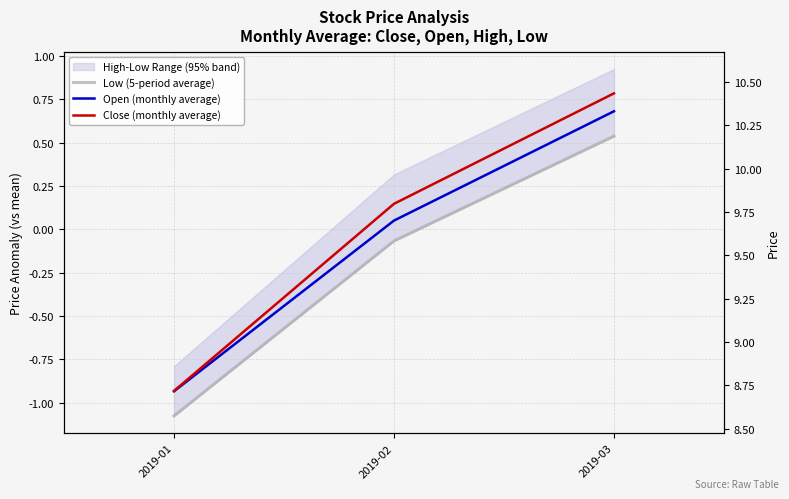

At which label does Open (monthly average) first exceed 0?

2019-02